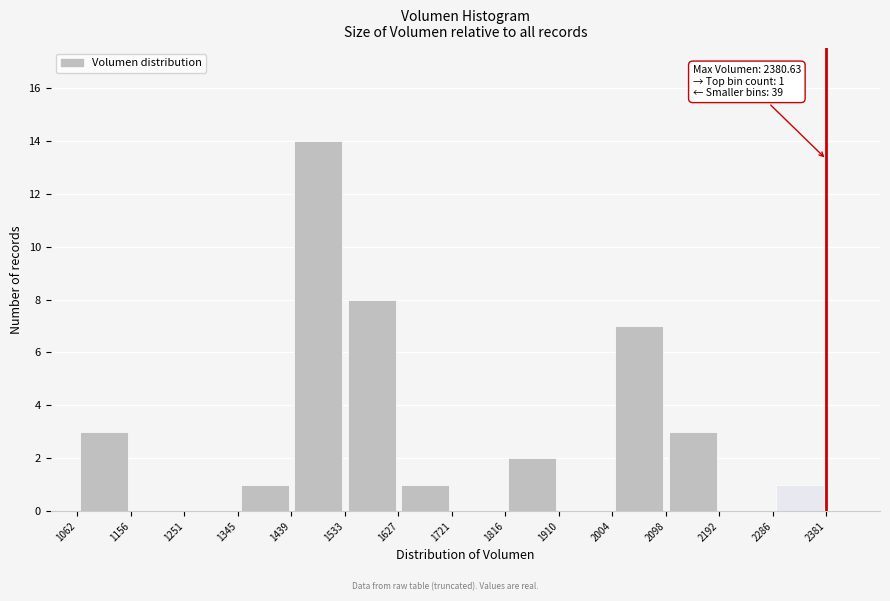

Over which range of the x-axis is the bar tallest?

1439 to 1533